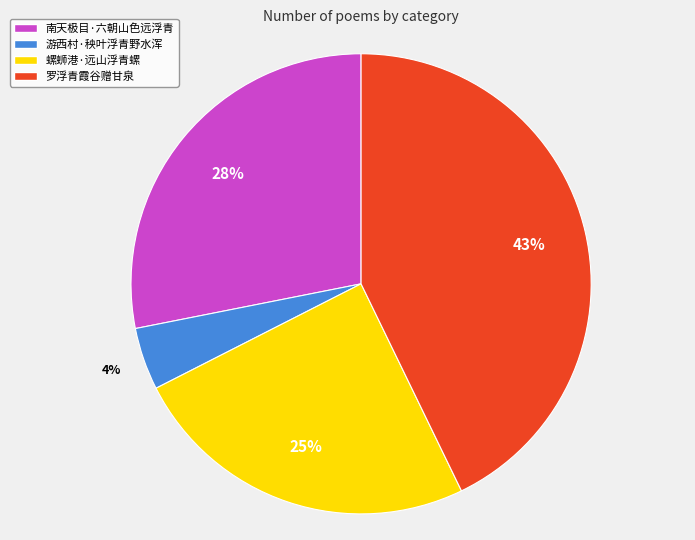

Is there any slice that represents more than half of the pie?

No